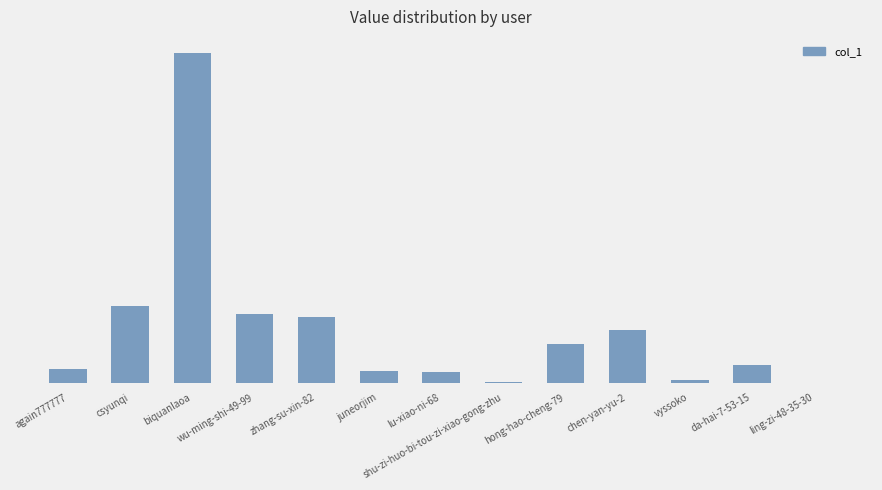

The value at zhang-su-xin-82 is 2886. True or false?

True